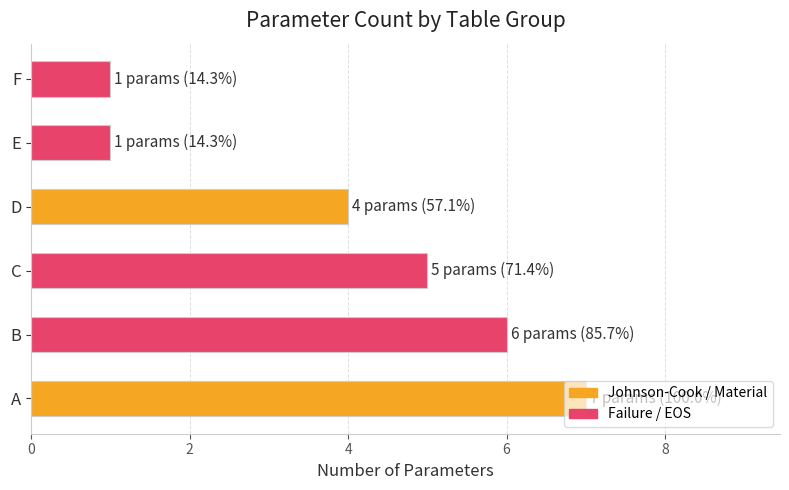

What is the average value?

4